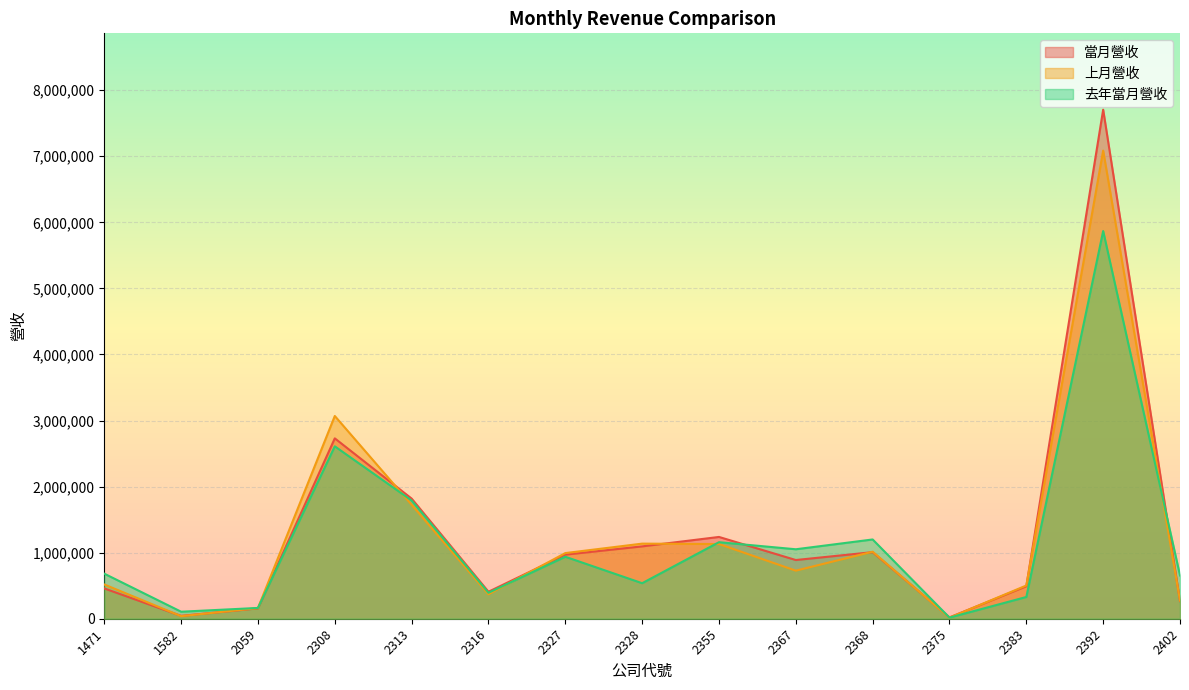

Reading right to left, transcribe all the data shown in this chart.

當月營收: 2402=267526	2392=7704869	2383=491833	2375=20572	2368=1007846	2367=888626	2355=1237949	2328=1095105	2327=970078	2316=408372	2313=1818533	2308=2730195	2059=157144	1582=43329	1471=458723
上月營收: 2402=274977	2392=7085821	2383=503160	2375=15985	2368=1014478	2367=727699	2355=1130742	2328=1136722	2327=993550	2316=370607	2313=1725144	2308=3068623	2059=161347	1582=38753	1471=518739
去年當月營收: 2402=655248	2392=5868161	2383=329155	2375=17043	2368=1199816	2367=1051396	2355=1158454	2328=537777	2327=938241	2316=393329	2313=1789712	2308=2609572	2059=163371	1582=106132	1471=682102